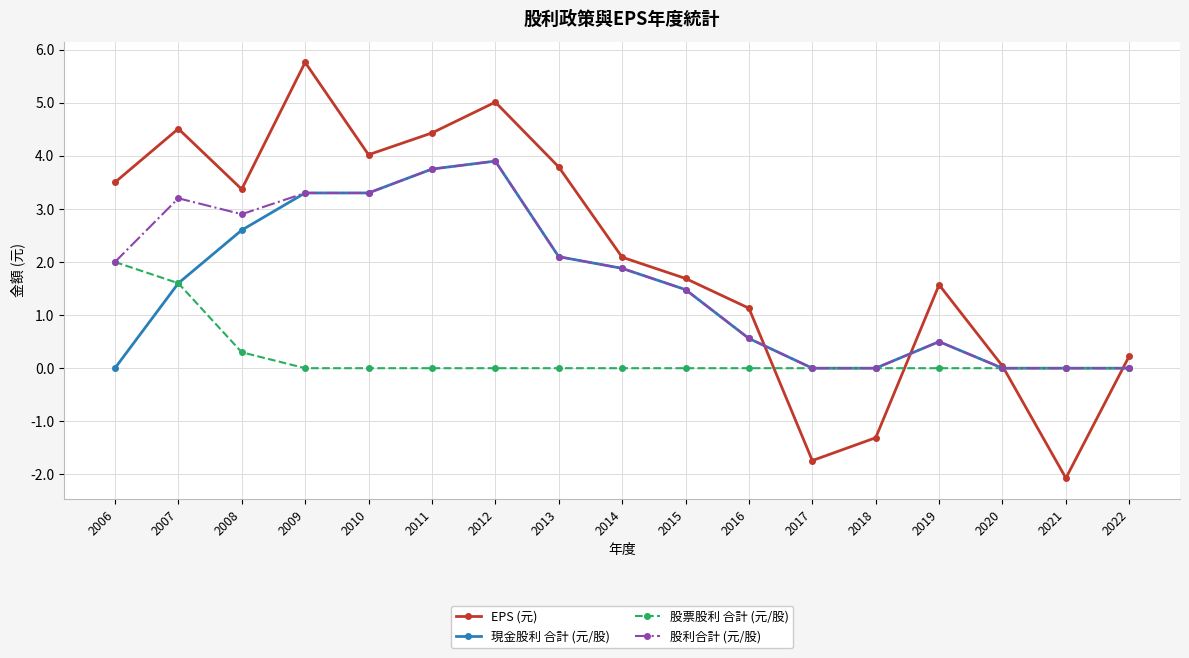

The 股票股利 合計 (元/股) series shows 2.6 at 2007. True or false?

False